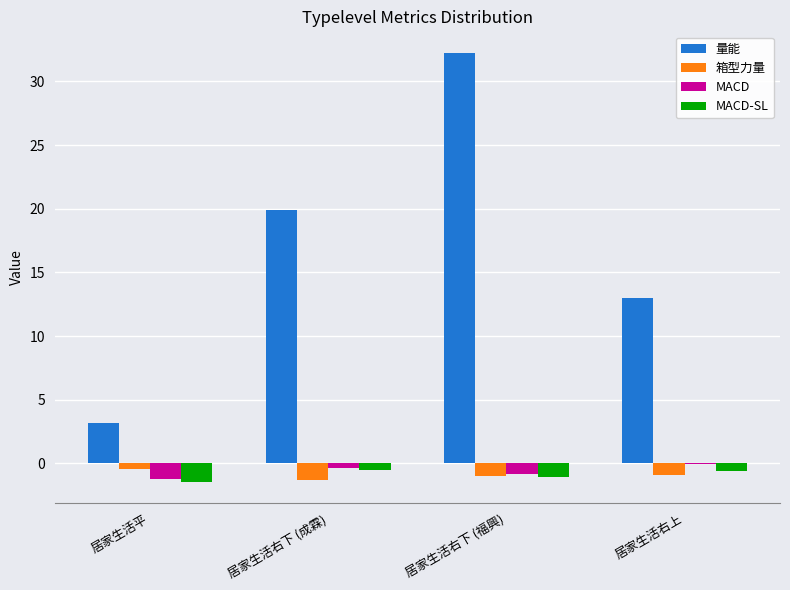

What is the spread (max minus min) of values at 居家生活右下 (福興)?

33.3